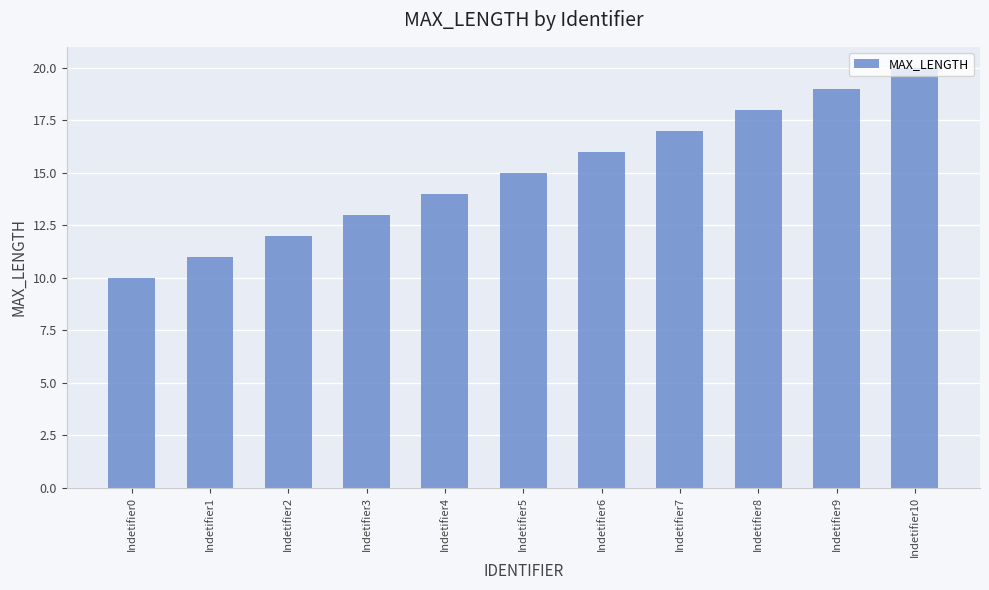

The value at Indetifier6 is 11. True or false?

False